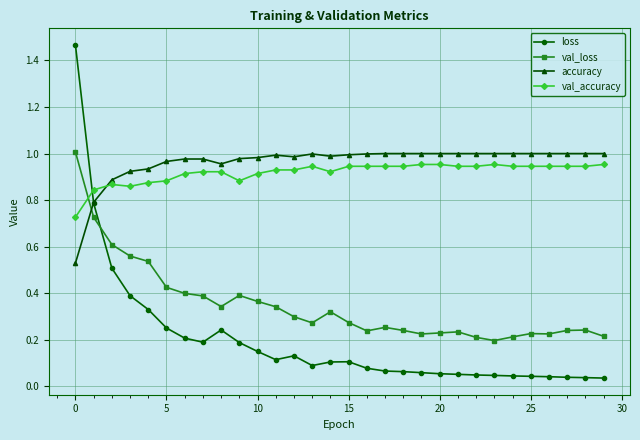

Which series has the largest range (max minus min)?

loss